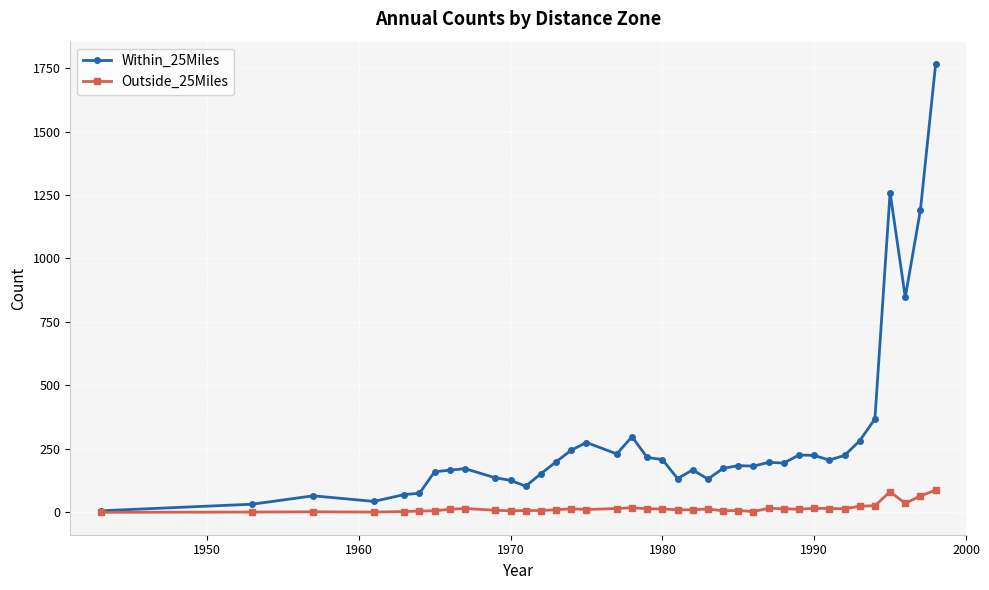

How many data points does each series have?

38